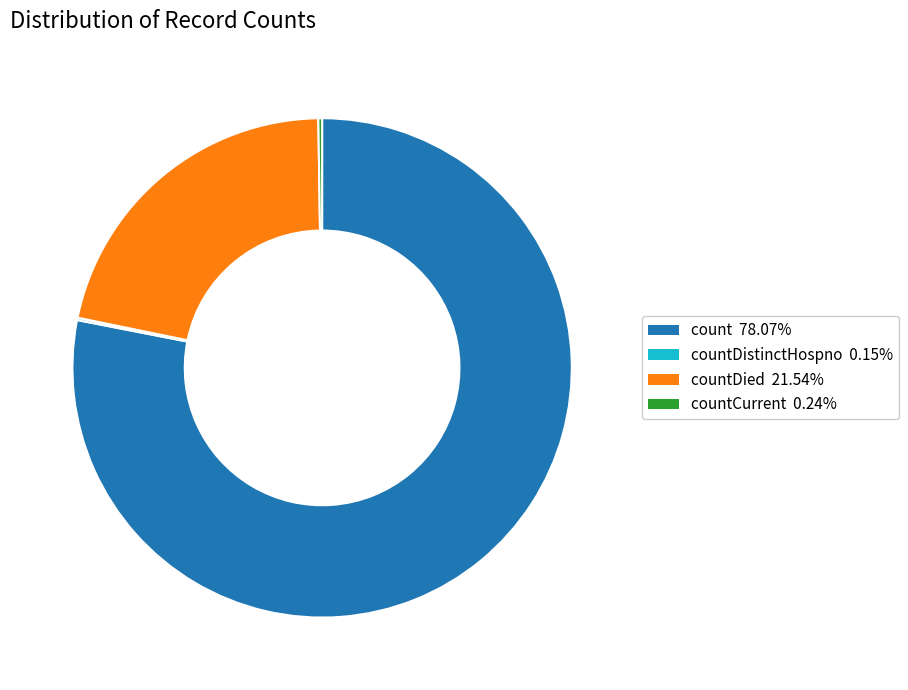

Does any single category account for the majority?

Yes